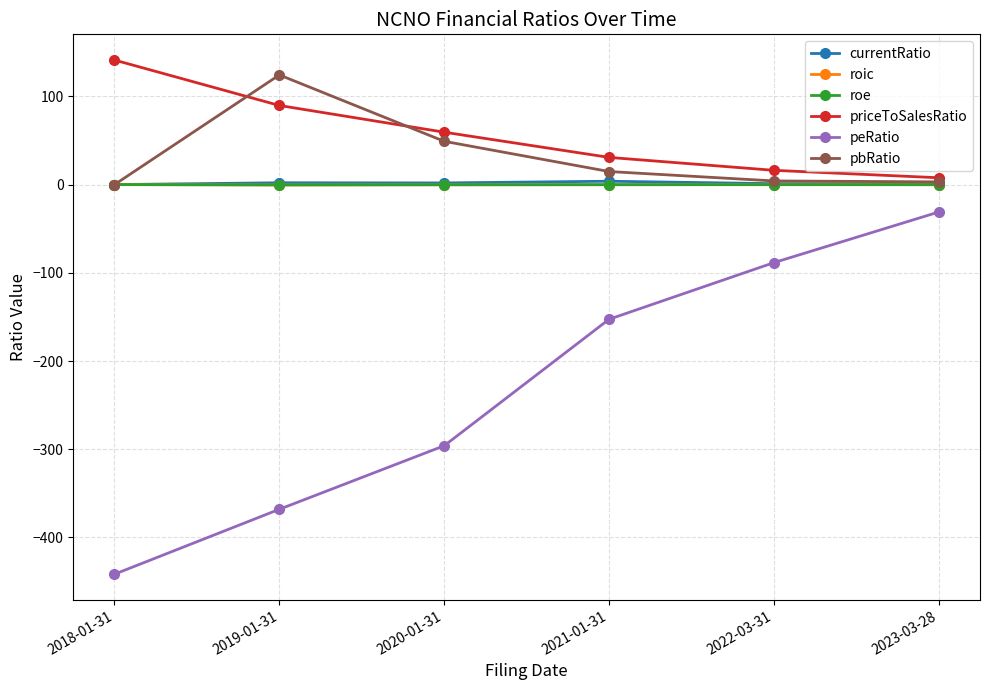

Which series changed the most between 2021-01-31 and 2022-03-31?

peRatio